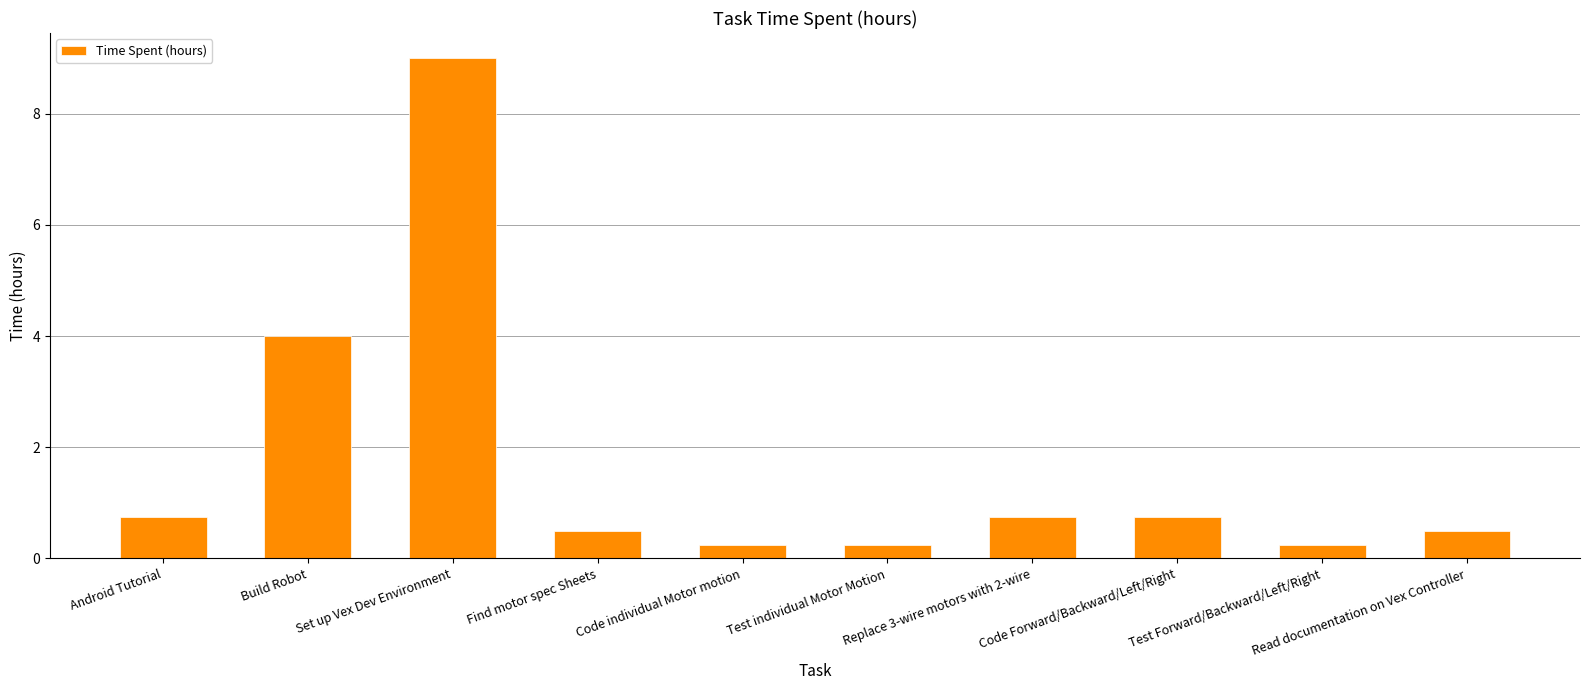

What is the average value?

1.7